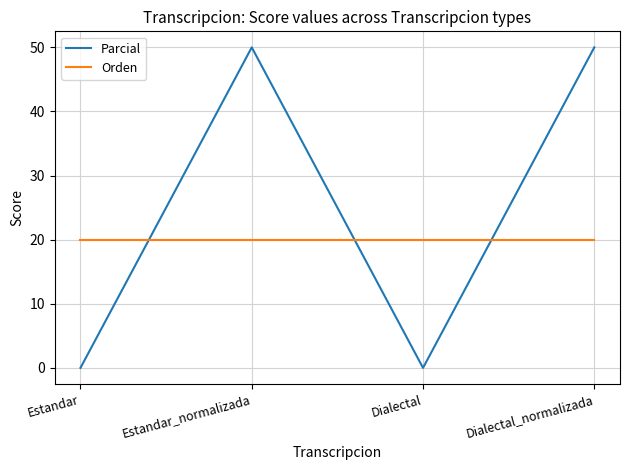

Reading left to right, what are all the values shown in this chart?

Parcial: Estandar=0.0	Estandar_normalizada=50.0	Dialectal=0.0	Dialectal_normalizada=50.0
Orden: Estandar=20.0	Estandar_normalizada=20.0	Dialectal=20.0	Dialectal_normalizada=20.0